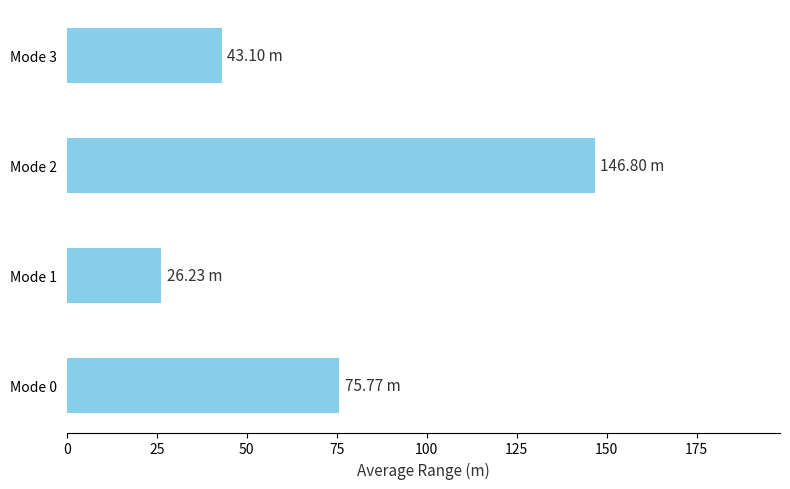

What is the change in value from Mode 0 to Mode 3?

-32.7